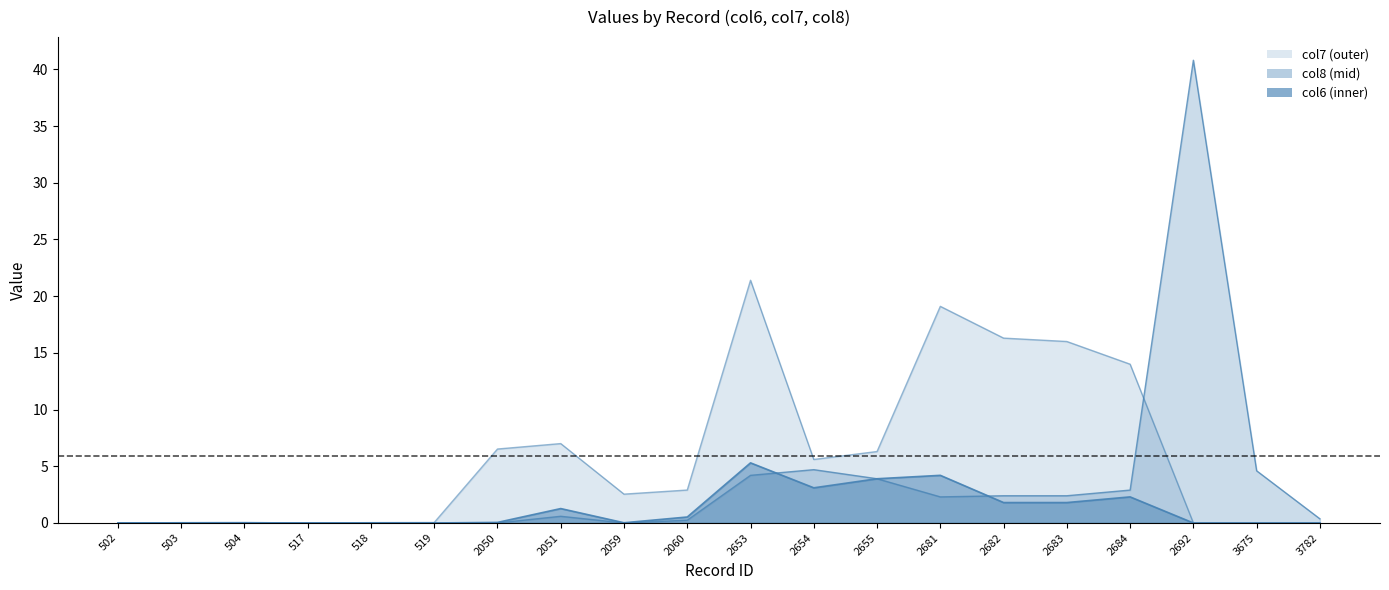

Which label corresponds to the smallest value in the chart?

502